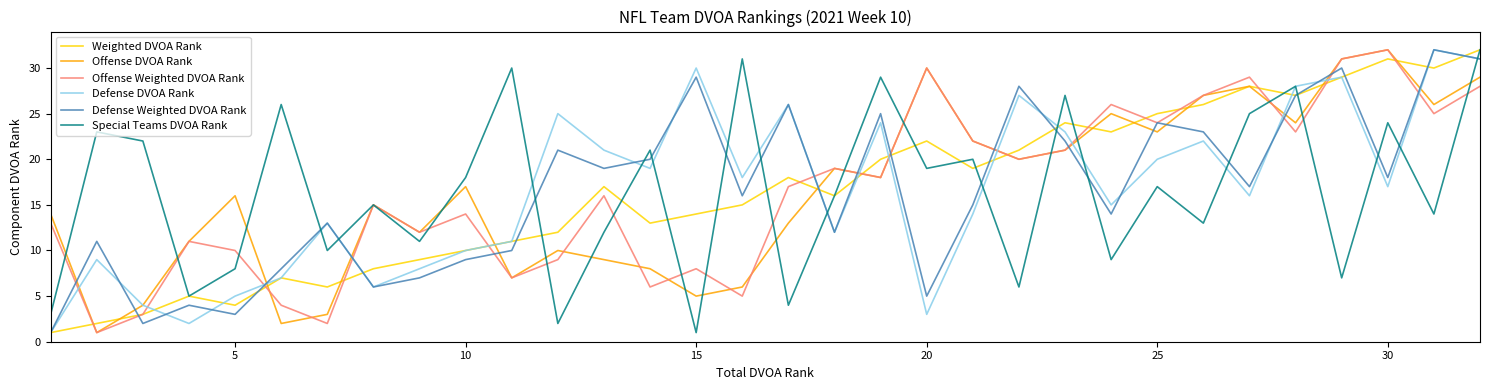

What is the maximum value shown in the chart?

32